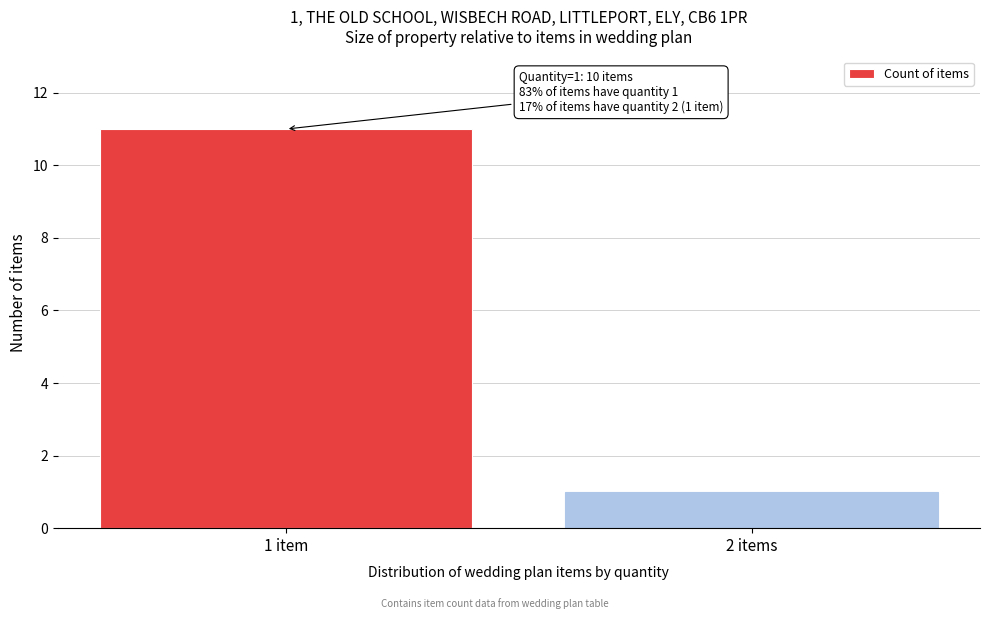

Reading left to right, what are all the values shown in this chart?

11	1